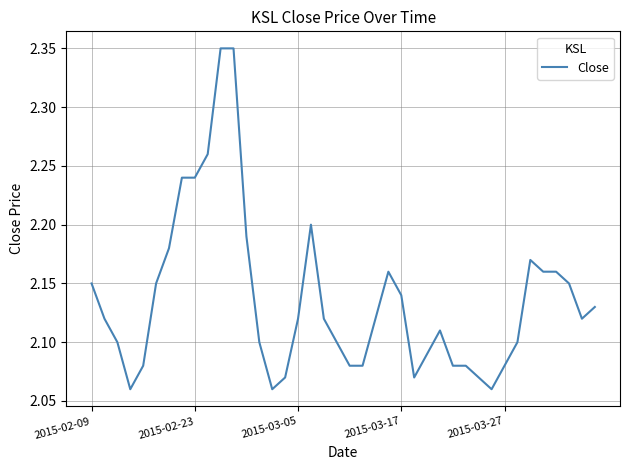

What is the difference between the maximum and minimum values?

0.3